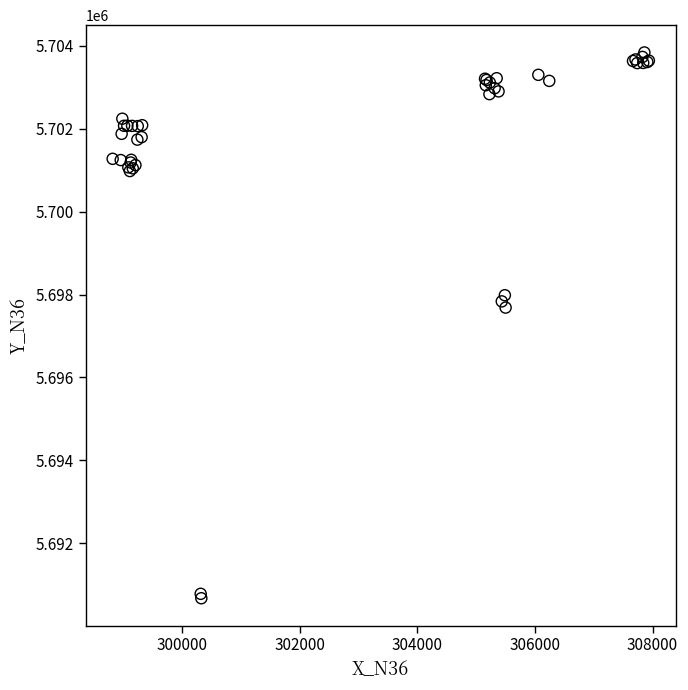

What Y value in the scatter plot is closest to 5697256?

5697685.2